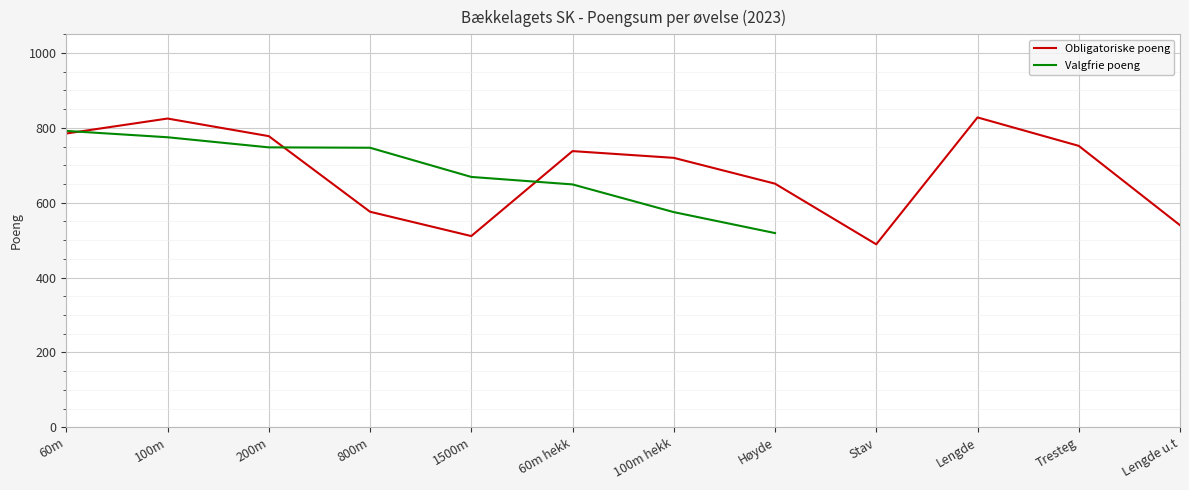

Which category has the lowest value across all series?

Stav